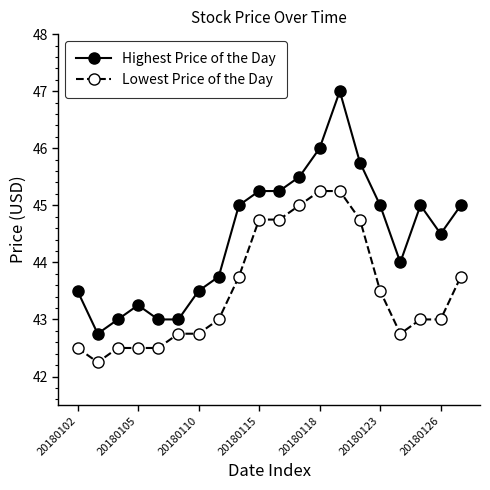

What is the highest value of the Highest Price of the Day series?

47.0